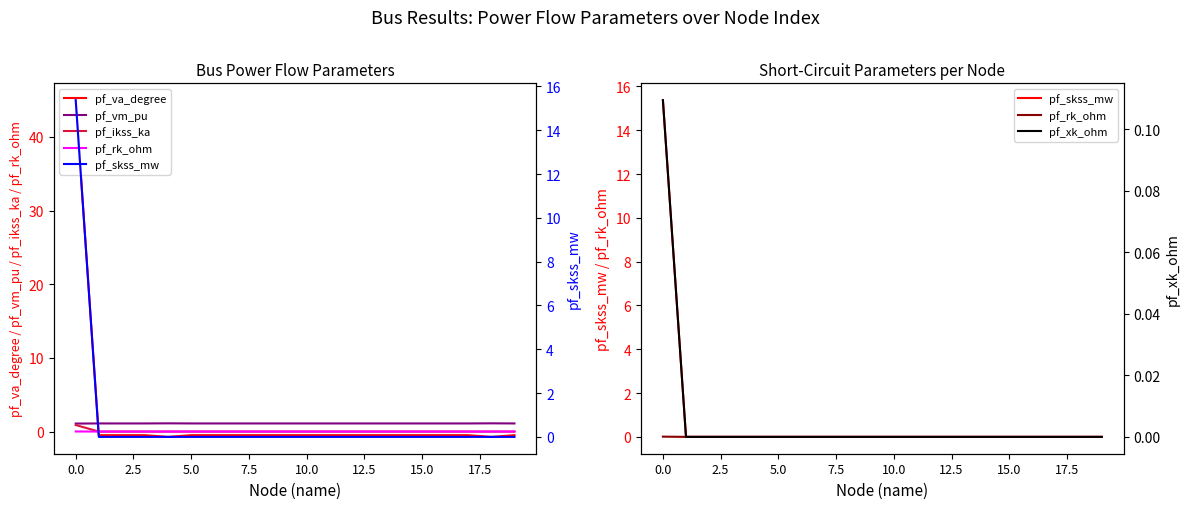

Is the value of pf_va_degree at −2.5 greater than the value of pf_ikss_ka at 5.0?

Yes